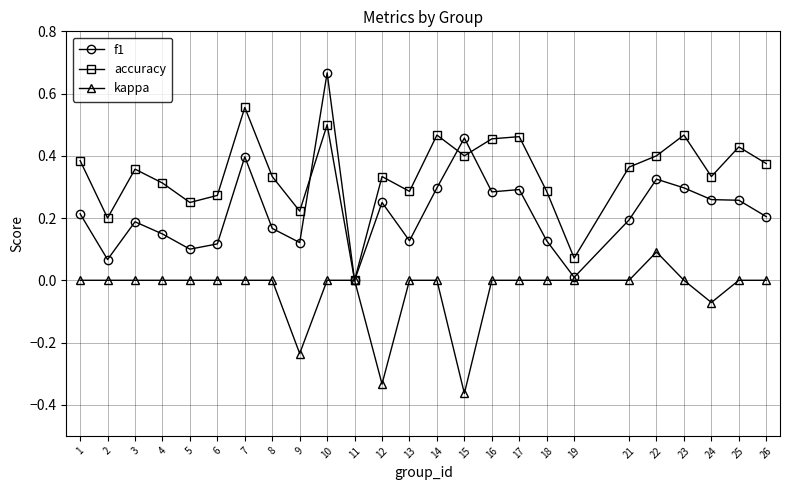

Does the chart display data point markers on the line(s)?

Yes